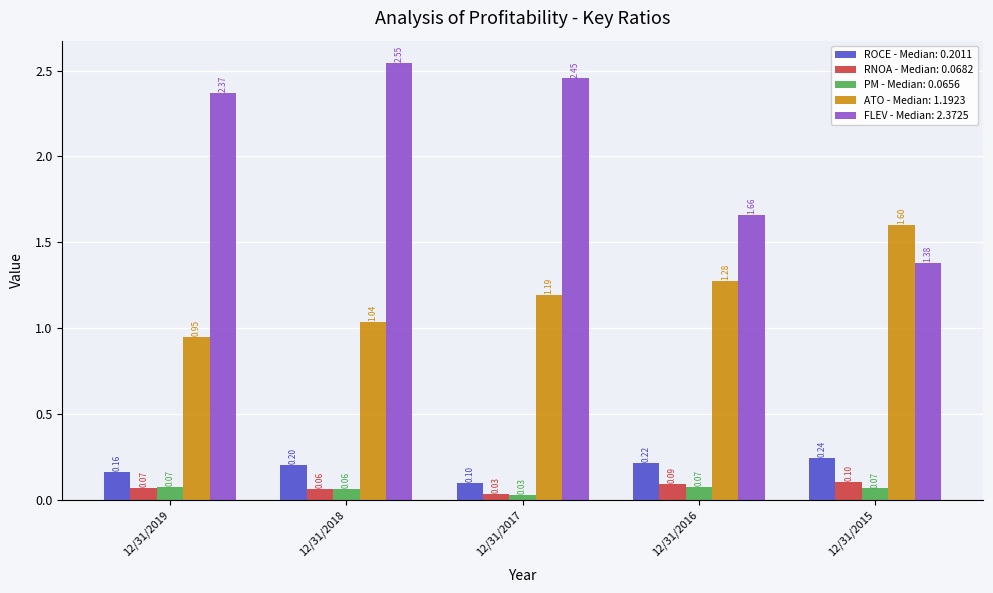

How many distinct data groups are displayed?

5